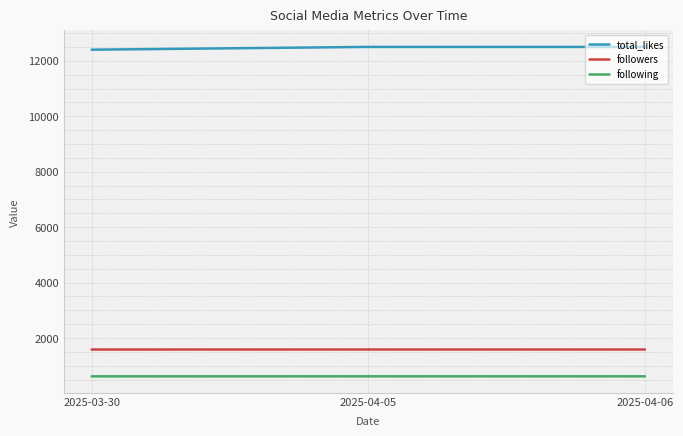

What is the maximum value shown in the chart?

12500